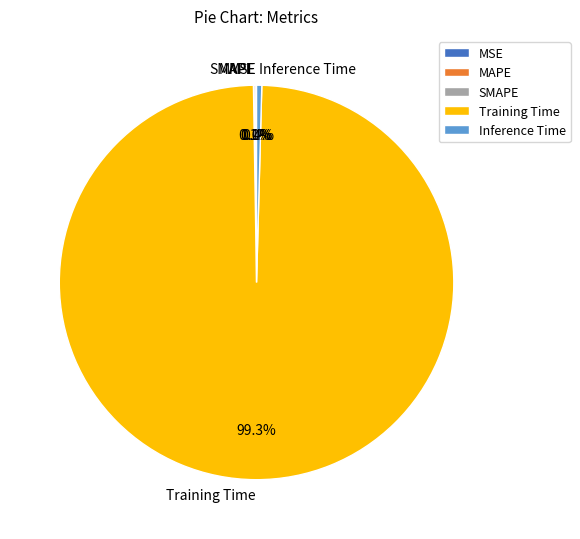

Does Training Time represent more than half of the total?

Yes